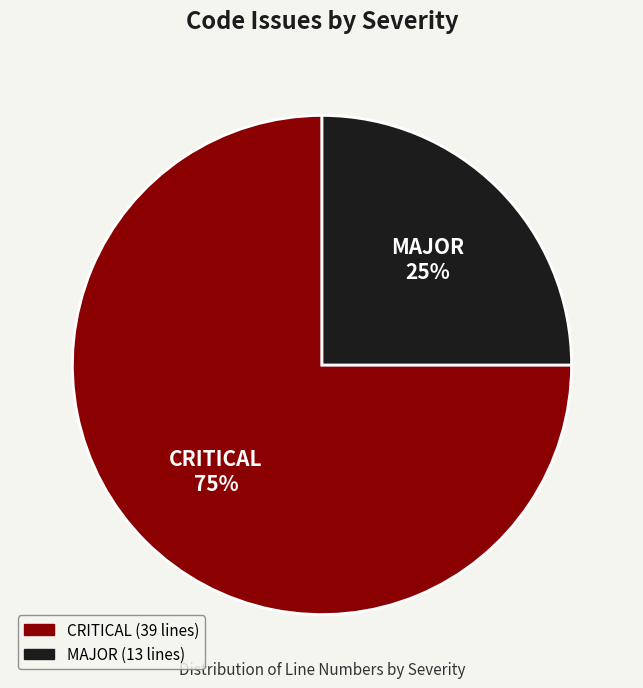

Combined, do MAJOR and CRITICAL account for over 50%?

Yes